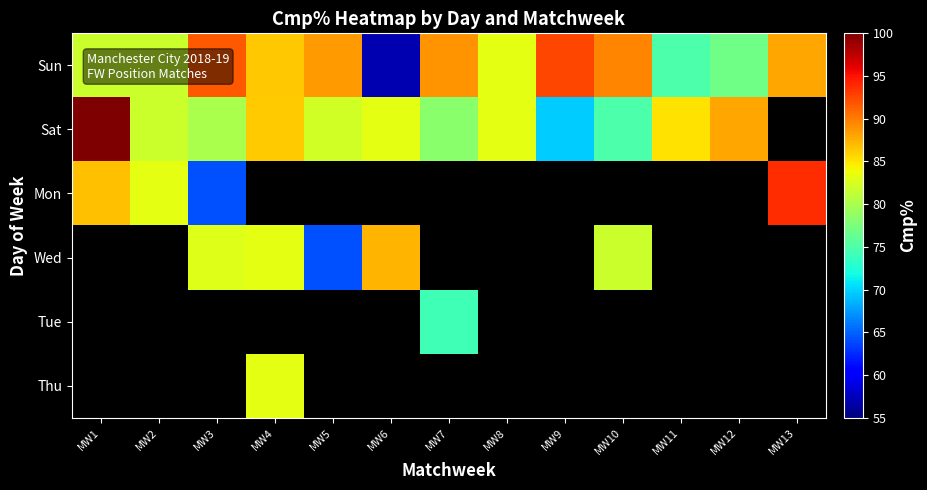

Which series changed the most between MW2 and MW3?

Mon